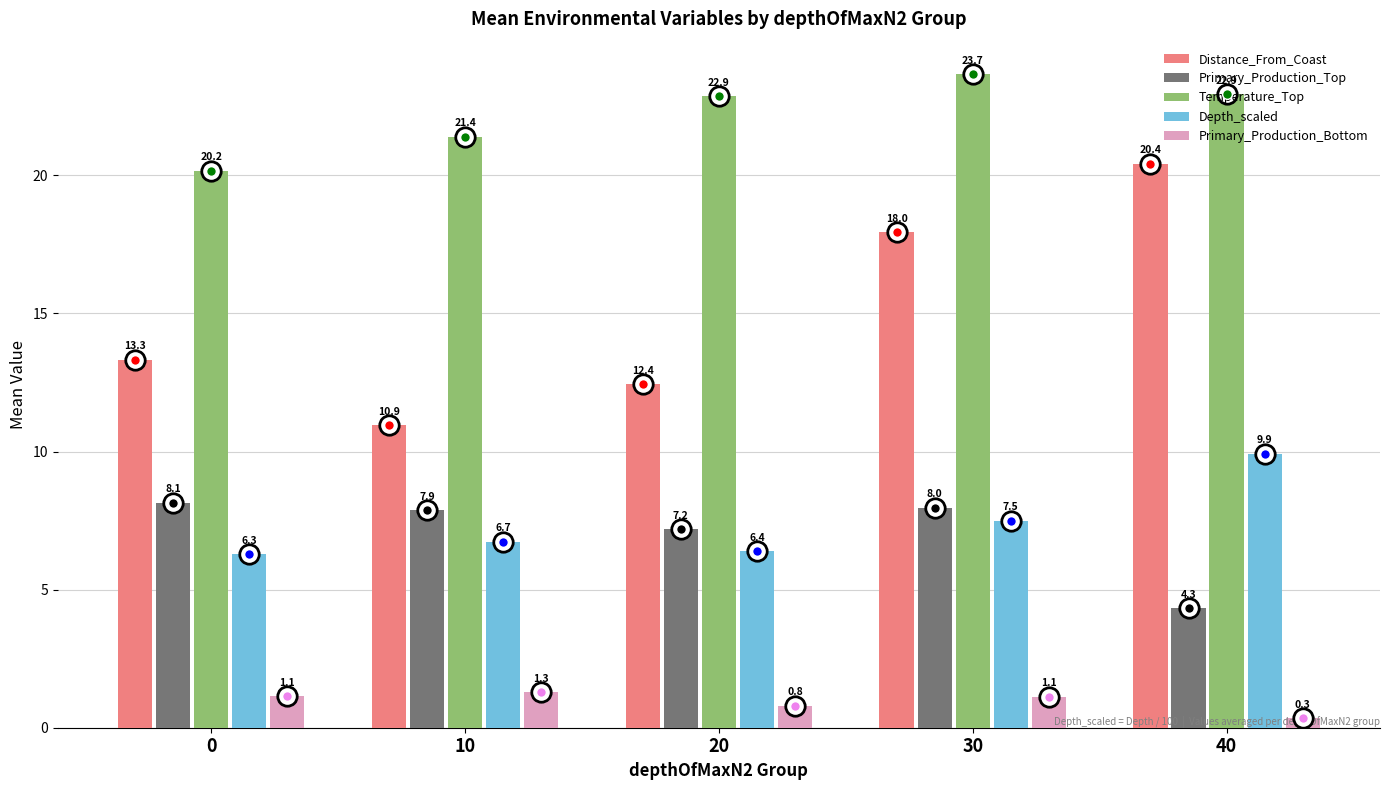

True or false: Primary_Production_Top has a value of 5.4 at 0.

False